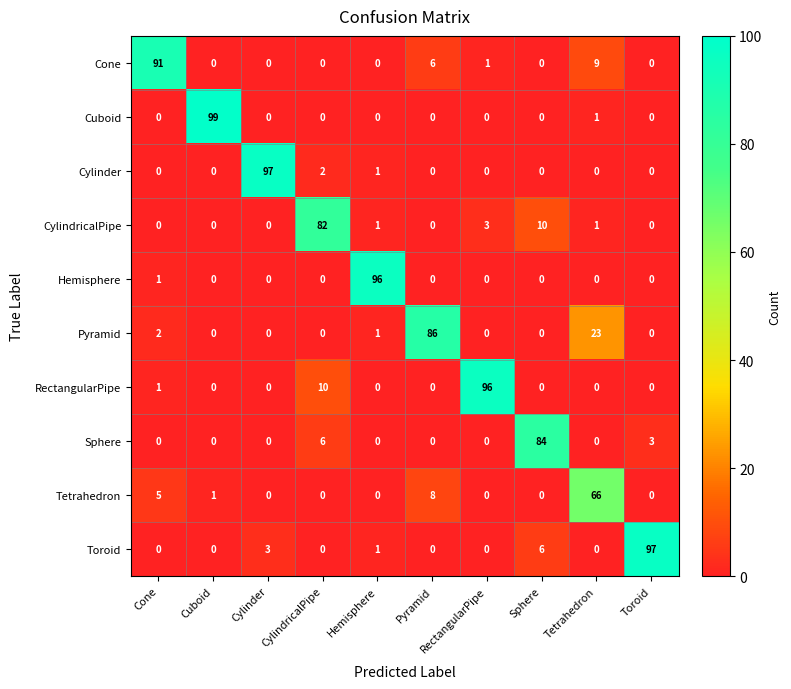

What is the sum of all CylindricalPipe values?

97